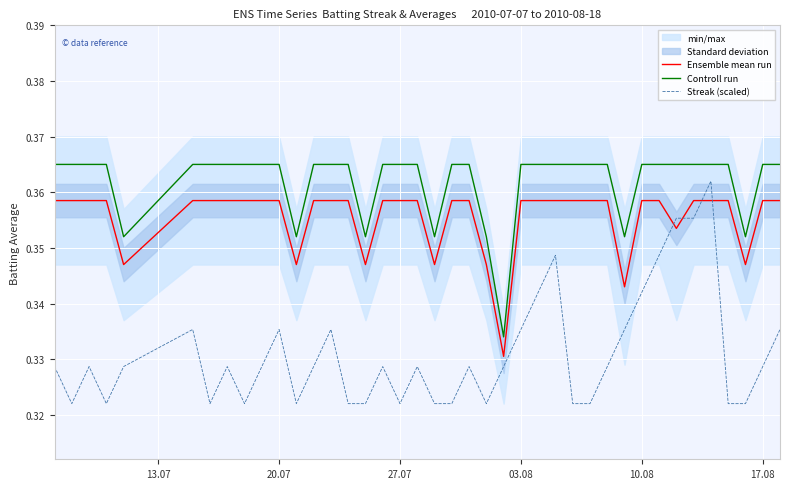

True or false: Controll run and Streak (scaled) cross at least once.

False